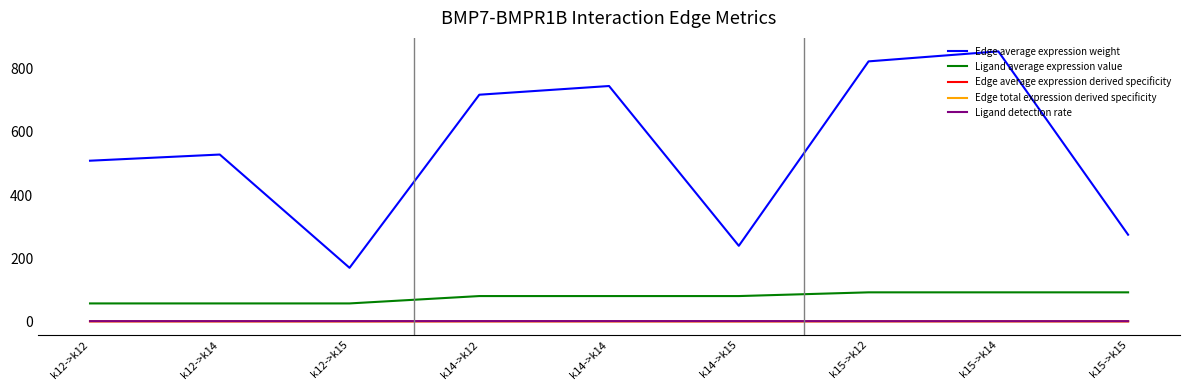

Which series changed the most between k12->k14 and k14->k15?

Edge average expression weight